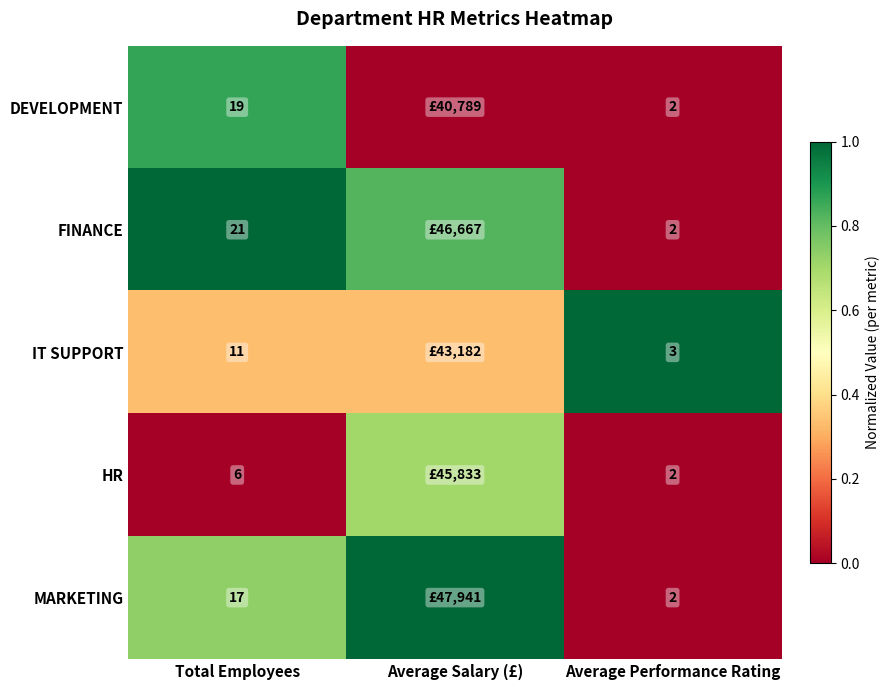

Is the value of FINANCE at Total Employees greater than the value of IT SUPPORT at Total Employees?

Yes